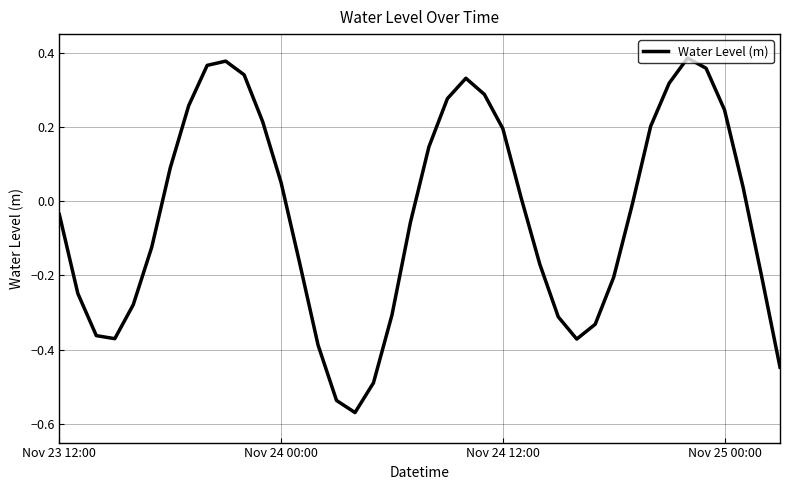

Does the chart display data point markers on the line(s)?

No